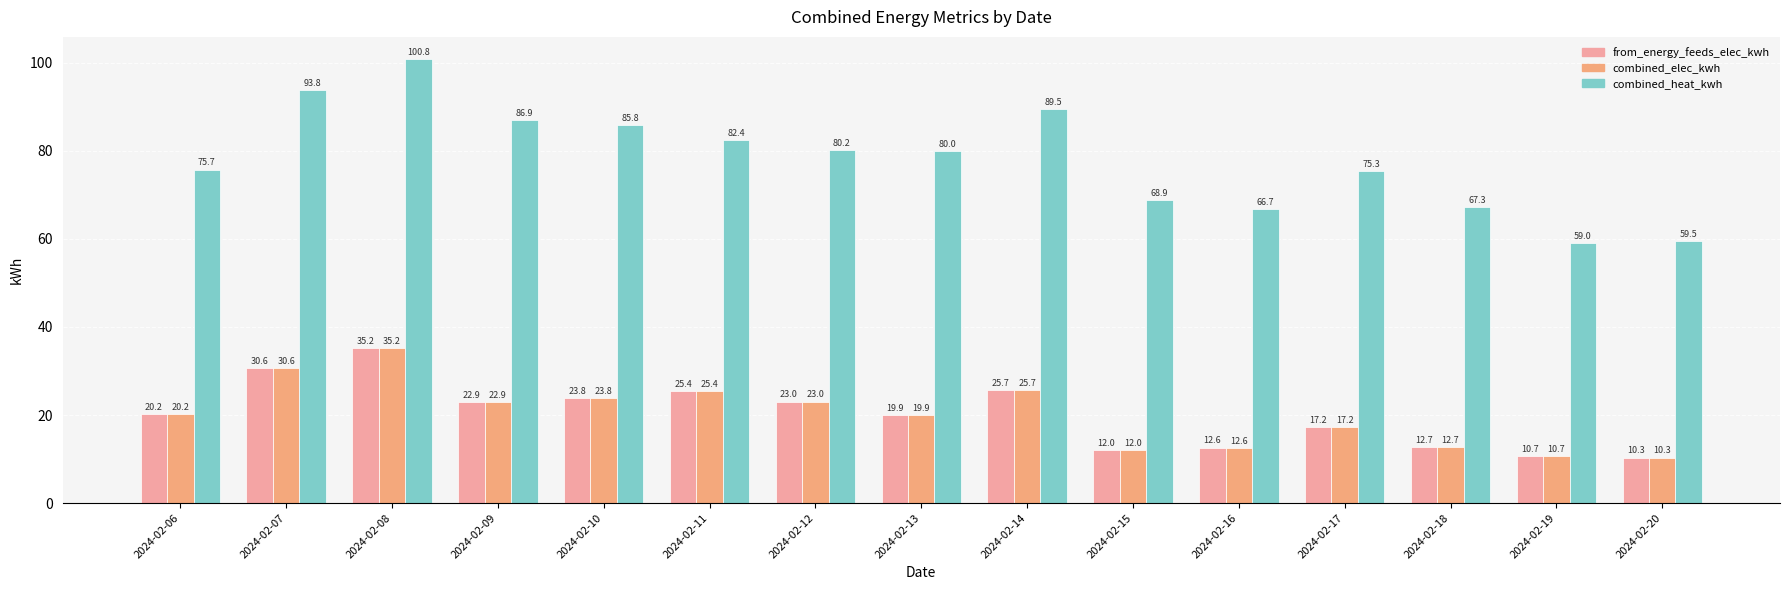

What is the average value of the combined_elec_kwh series?

20.1